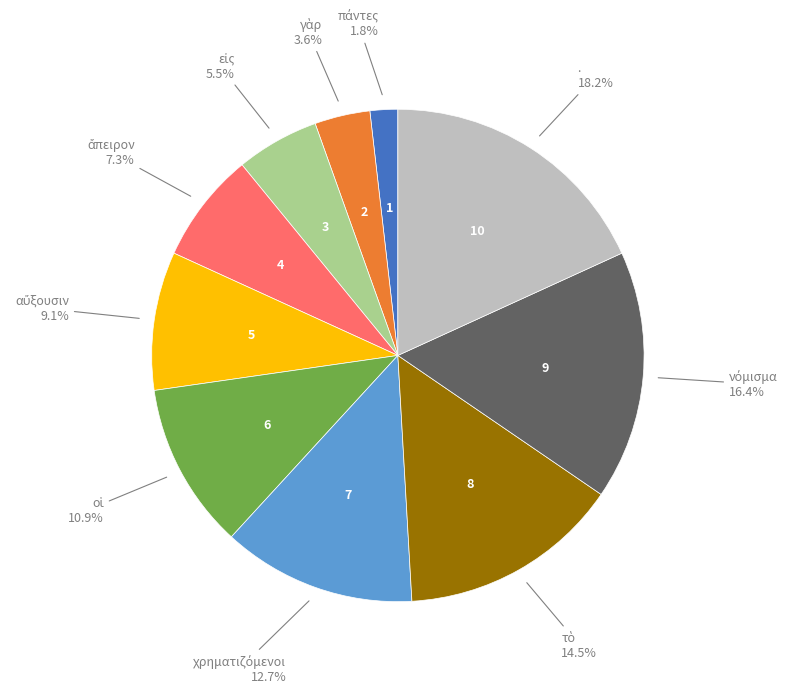

To the nearest percent, what is the difference between the largest and smallest slice percentages?

16%